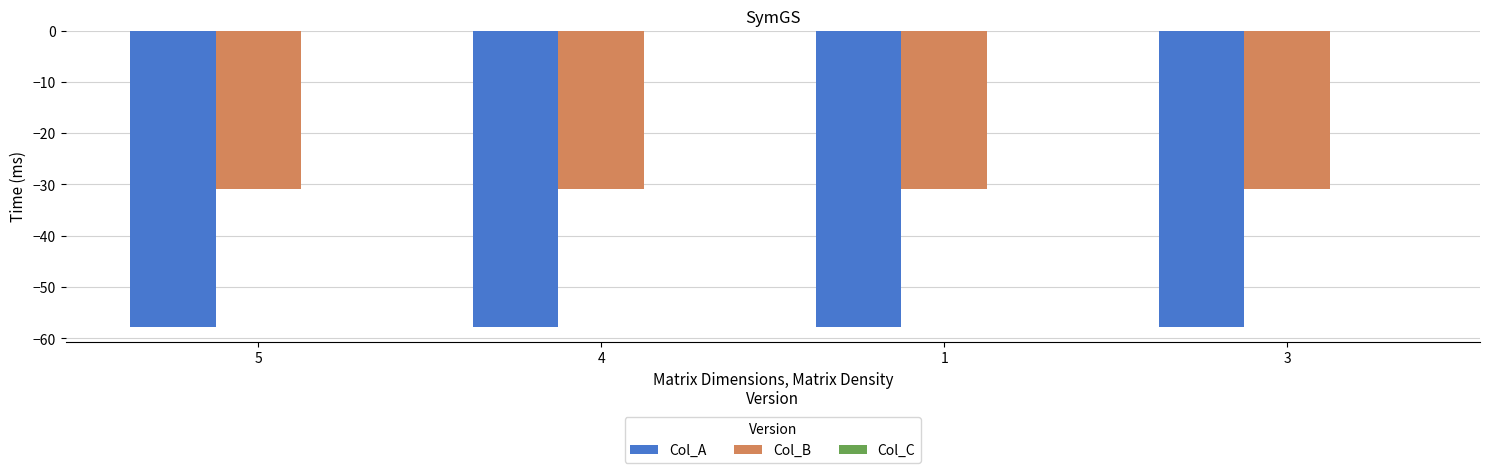

The Col_B series shows -30.9 at 4. True or false?

True